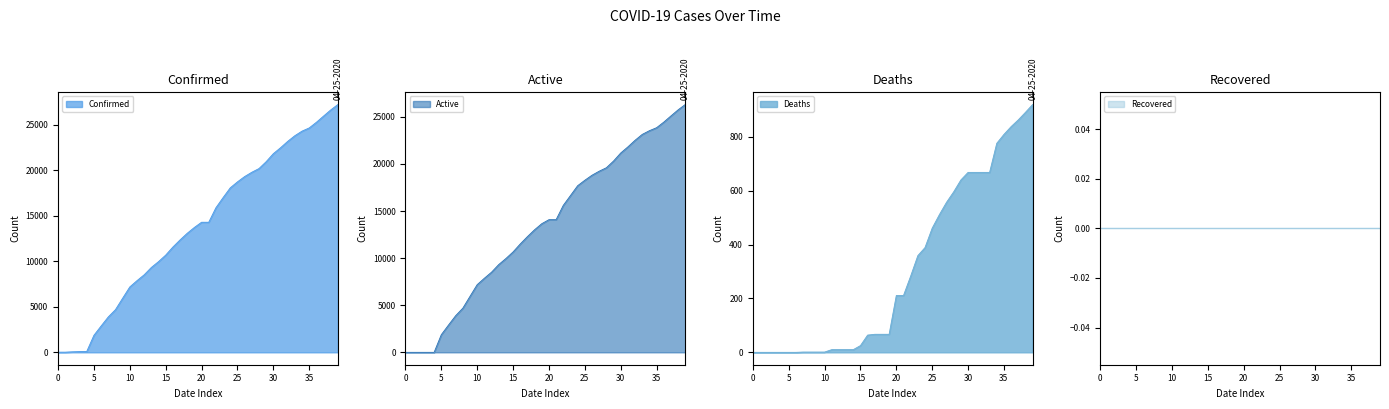

True or false: Confirmed line and Active line cross at least once.

False